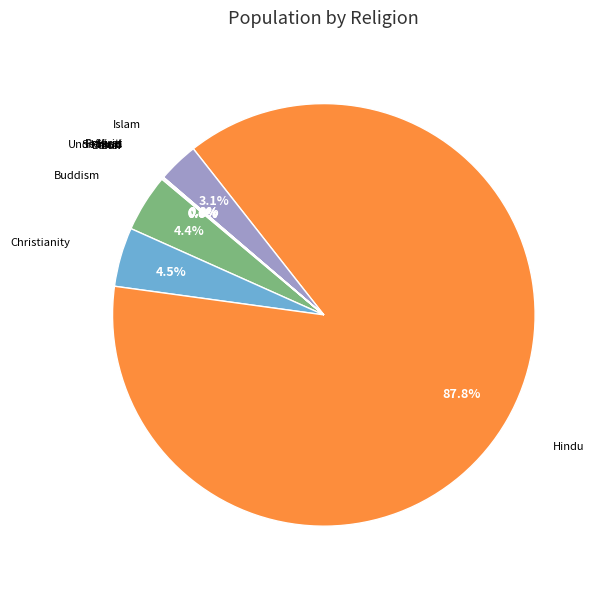

Is there any slice that represents more than half of the pie?

Yes